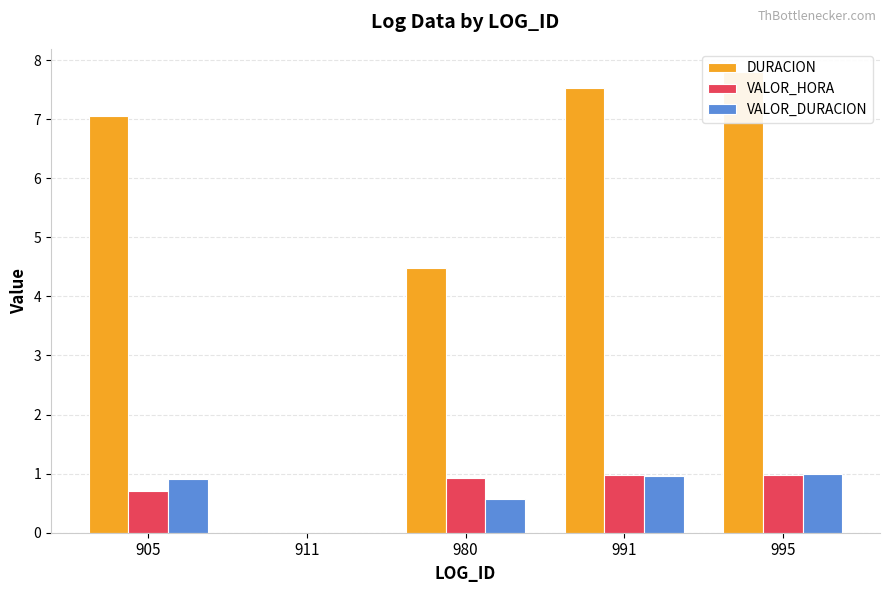

At how many categories does at least one series exceed 3?

4